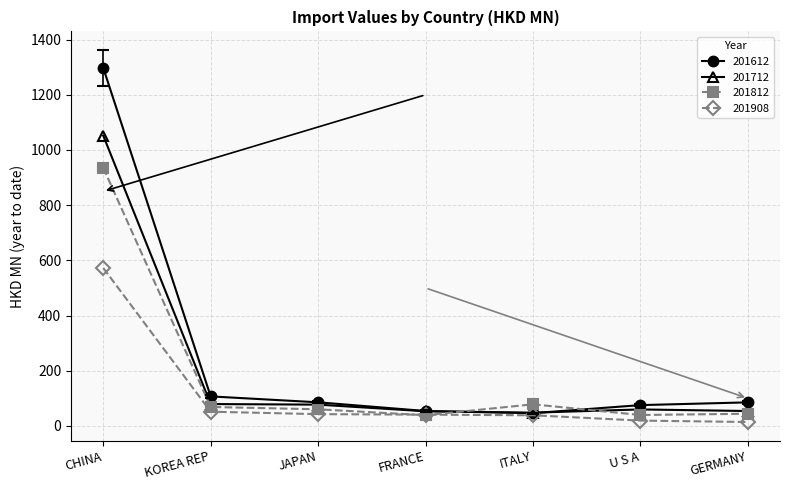

Rank the series by their maximum value, from highest to lowest.

201612, 201712, 201812, 201908